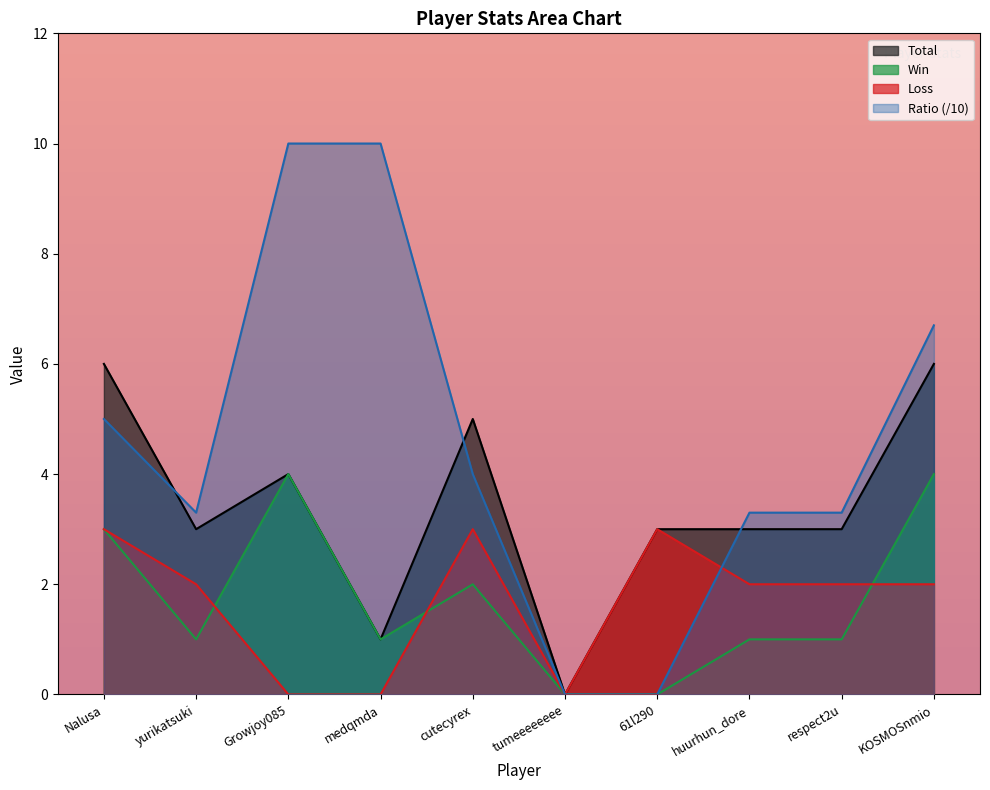

Rank the categories by Ratio value from lowest to highest.

tumeeeeeeee, 61l290, yurikatsuki, huurhun_dore, respect2u, cutecyrex, Nalusa, KOSMOSnmio, Growjoy085, medqmda